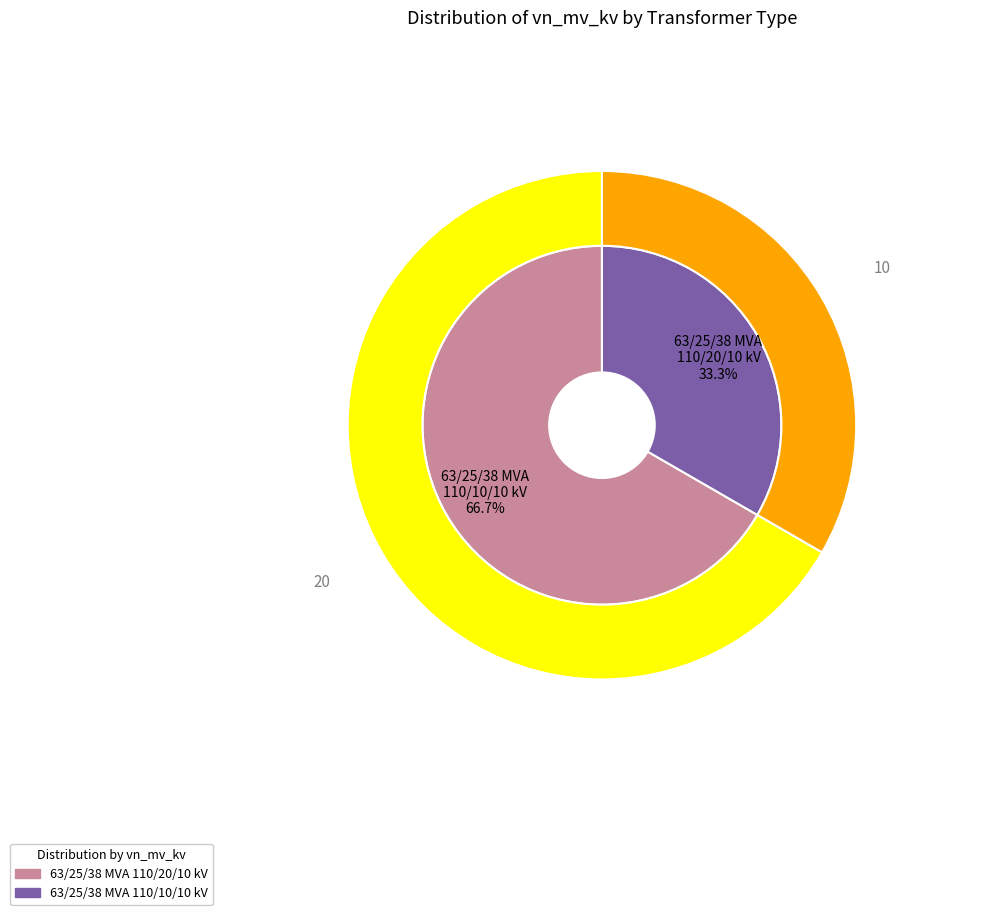

Between 63/25/38 MVA 110/20/10 kV and 63/25/38 MVA 110/10/10 kV, which is larger?

63/25/38 MVA 110/20/10 kV